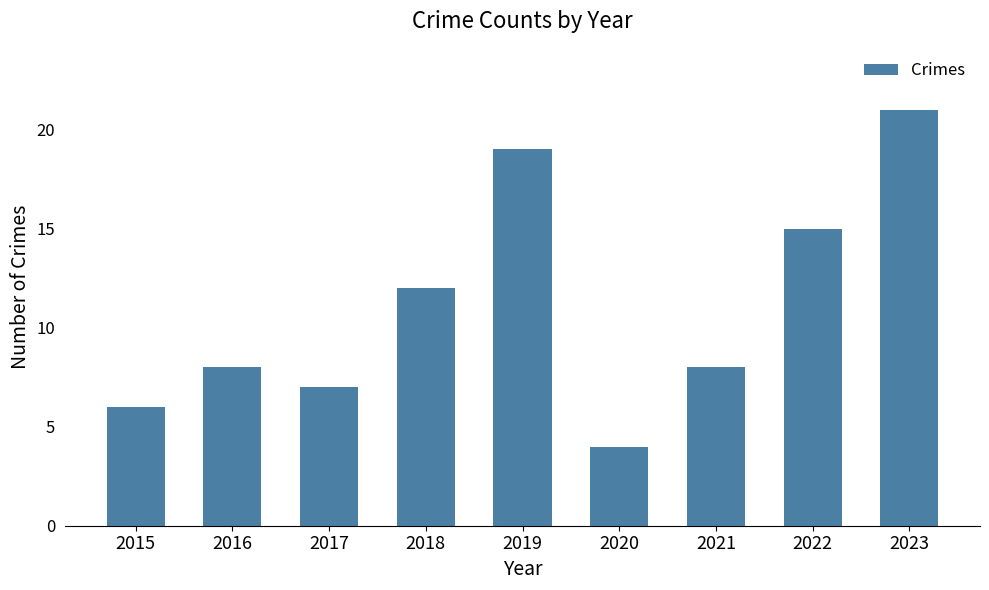

Are the bars grouped side by side (vs. stacked)?

No